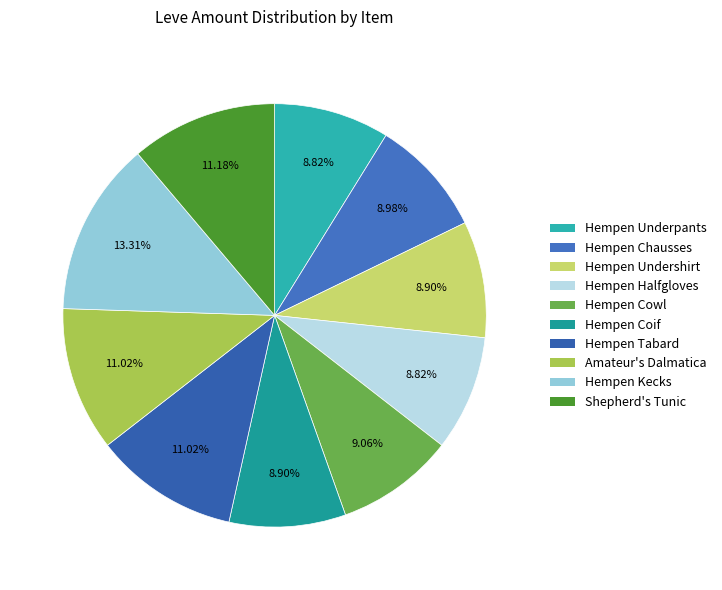

Count the number of slices in the pie.

10